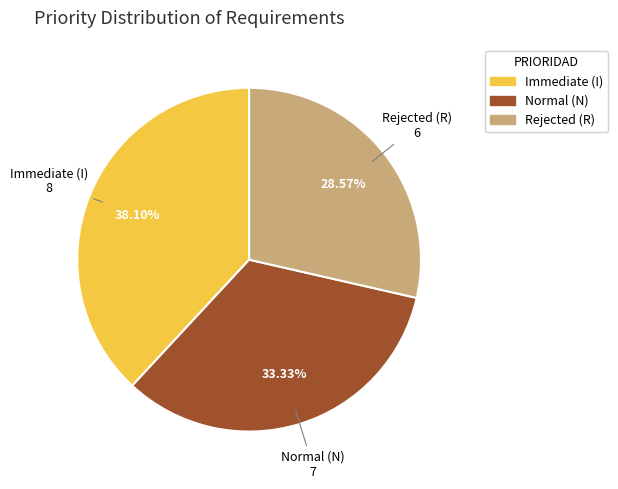

Count the number of slices in the pie.

3